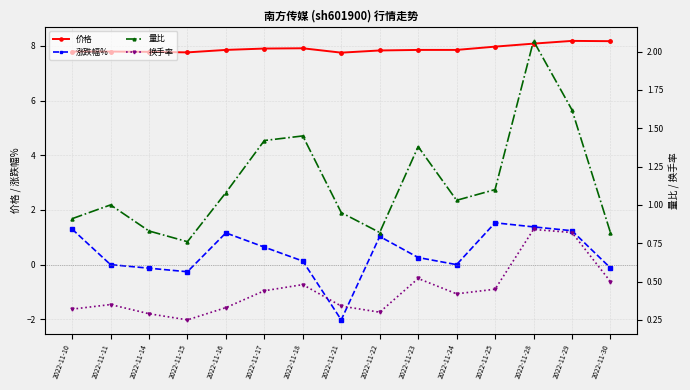

How many lines are shown in the chart?

4